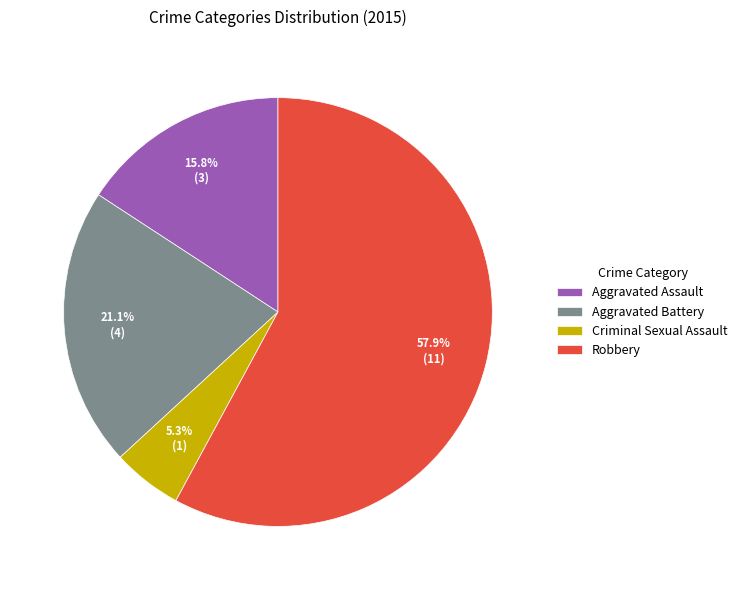

To the nearest percent, what is the average slice percentage?

25%